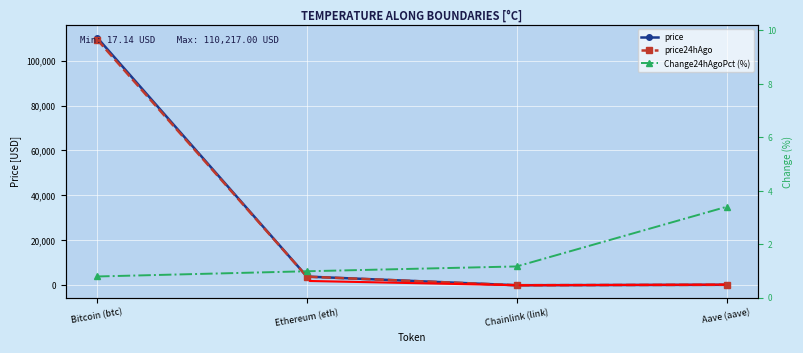

Rank the categories by price24hAgo value from highest to lowest.

Bitcoin (btc), Ethereum (eth), Aave (aave), Chainlink (link)